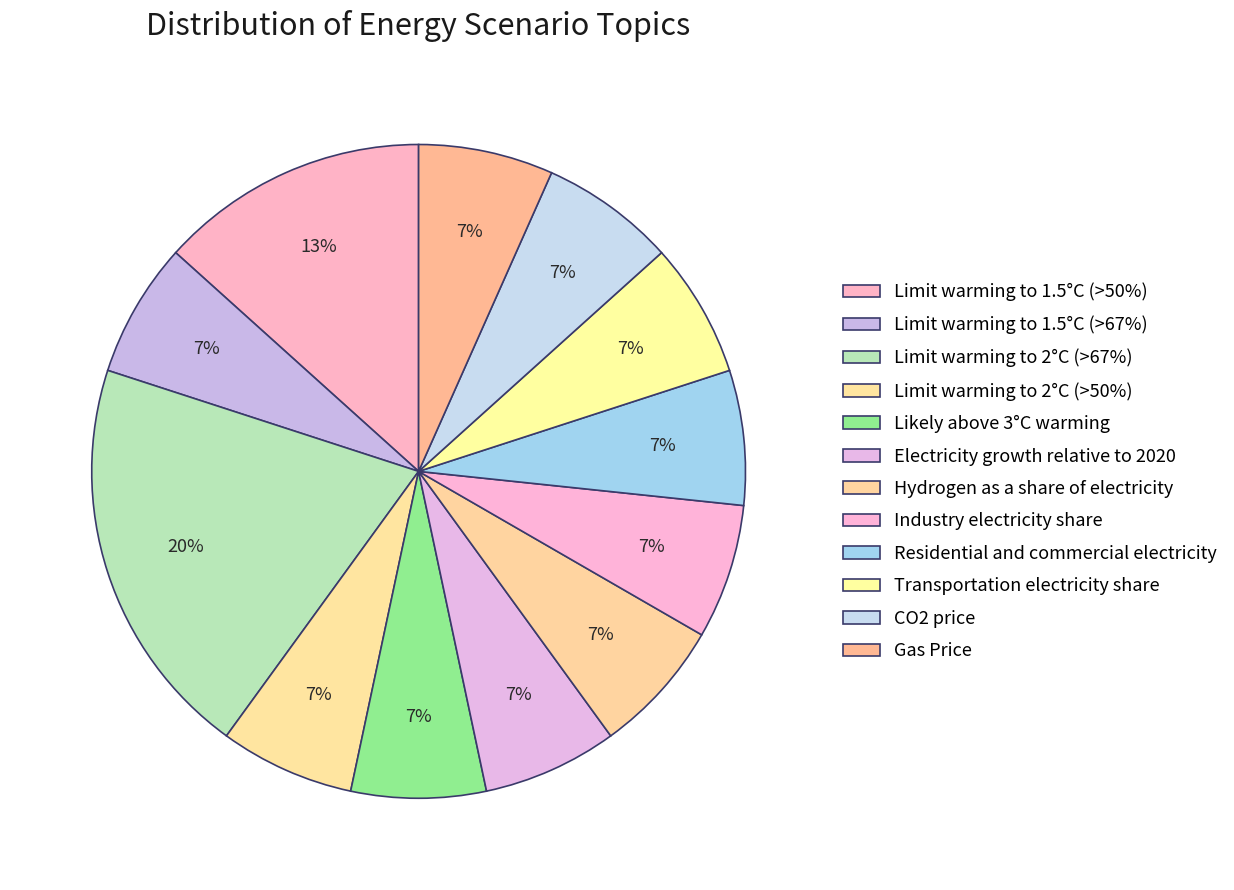

Is the sum of Likely above 3°C warming and Limit warming to 2°C (>67%) greater than half?

No